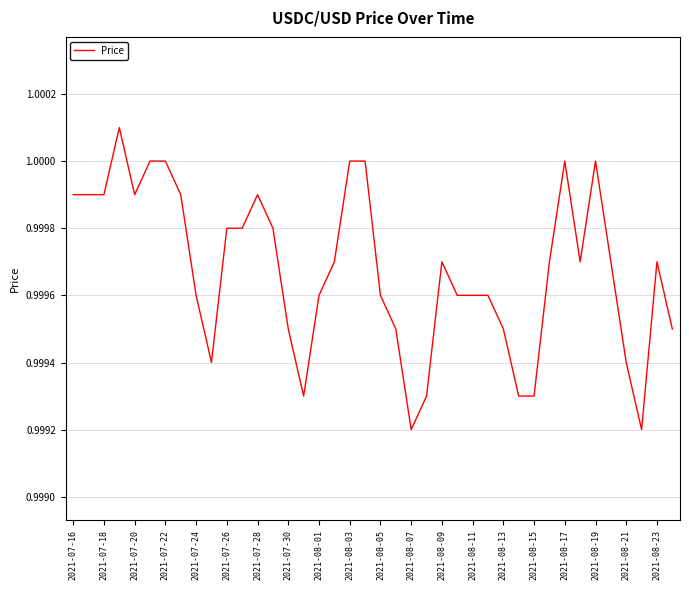

What is the minimum value shown in the chart?

1.0